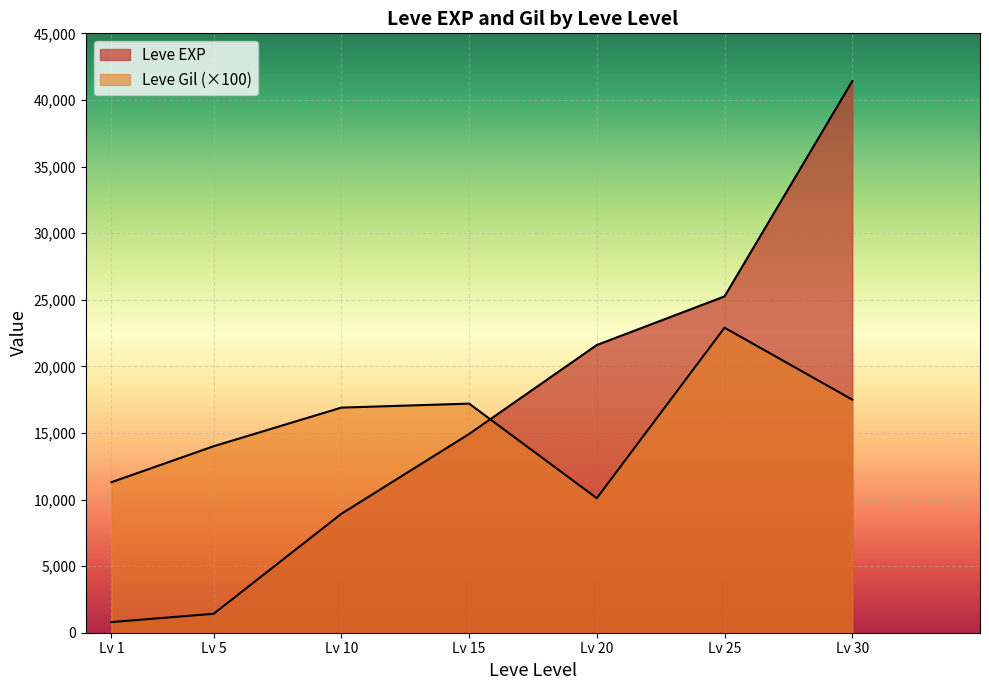

What is the total value across all series at 1?

913